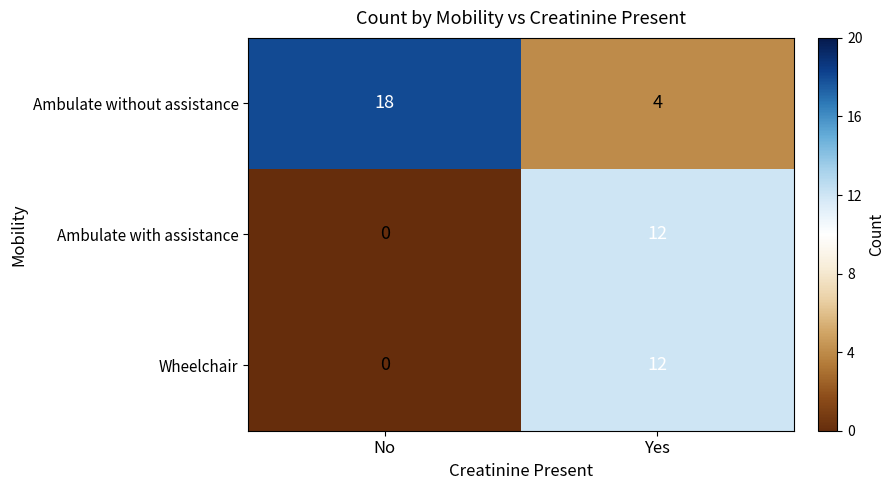

What is the total value across all series at No?

18